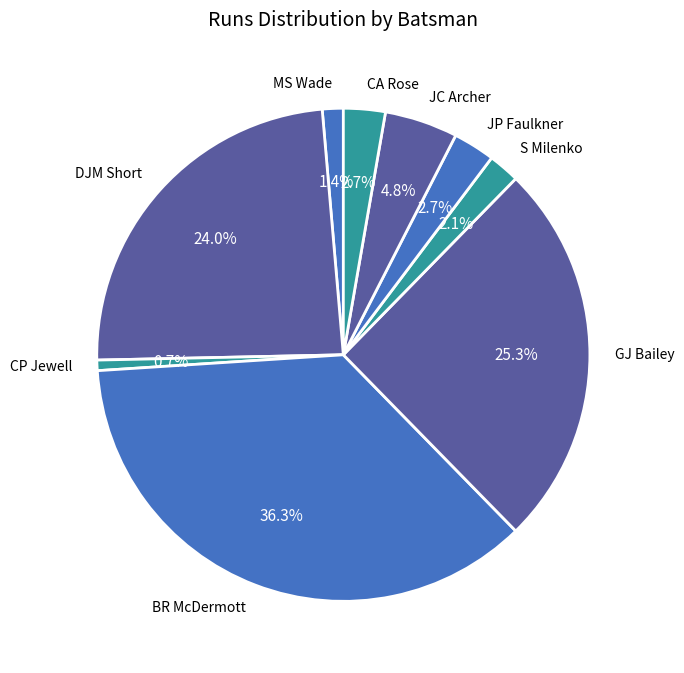

To the nearest percent, what is the combined percentage of DJM Short and MS Wade?

25%